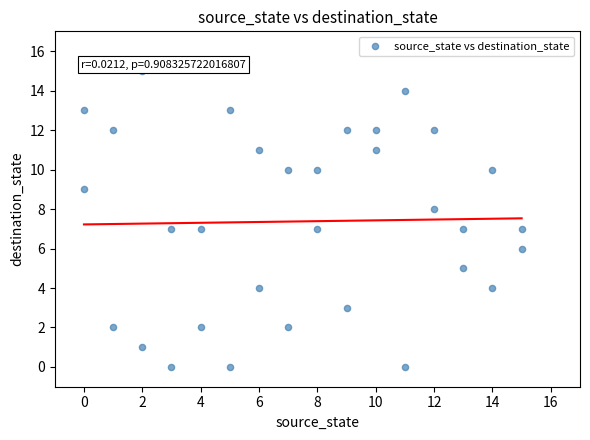

What is the range of Y values (max minus min)?

15